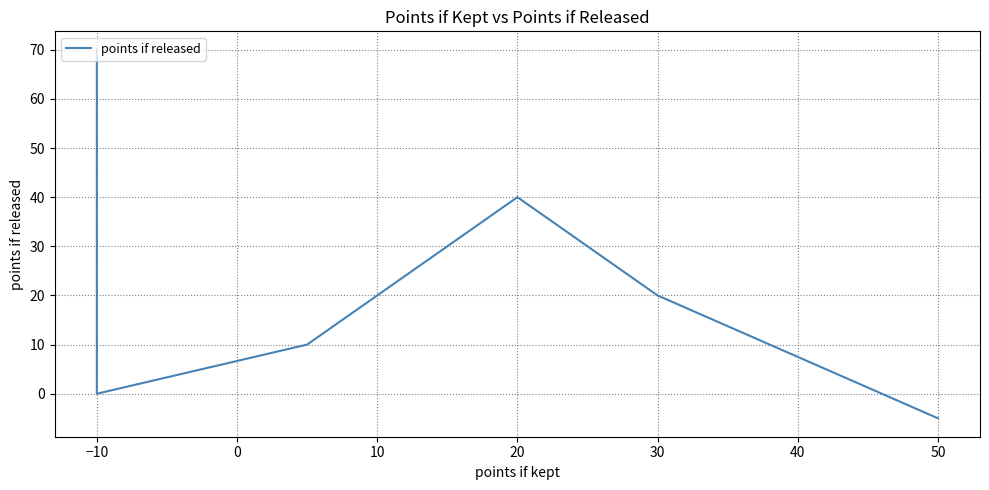

Reading left to right, transcribe all the data shown in this chart.

70	0	10	40	20	-5